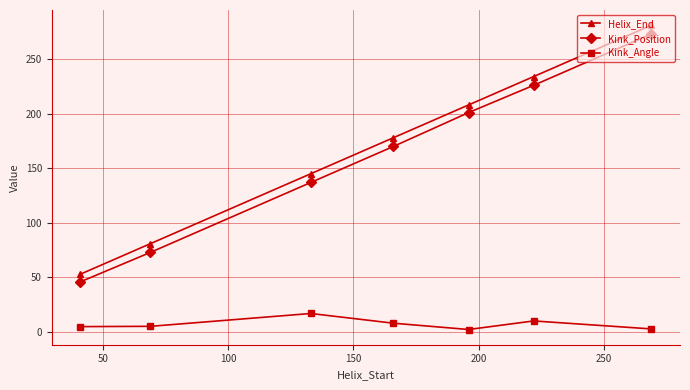

True or false: Helix_End and Kink_Angle cross at least once.

False